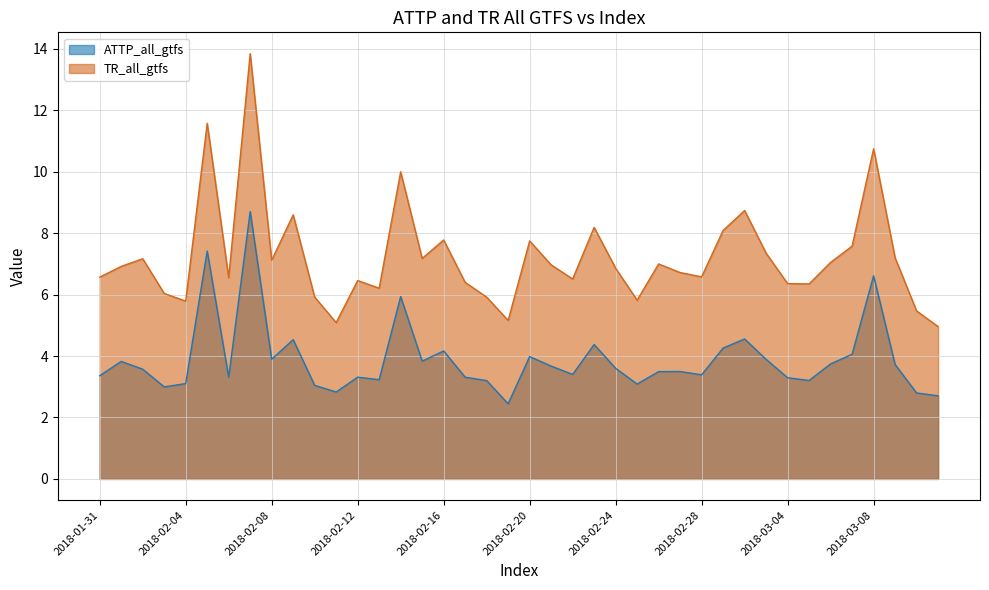

Which category has the highest value in the TR_all_gtfs series?

2018-02-07